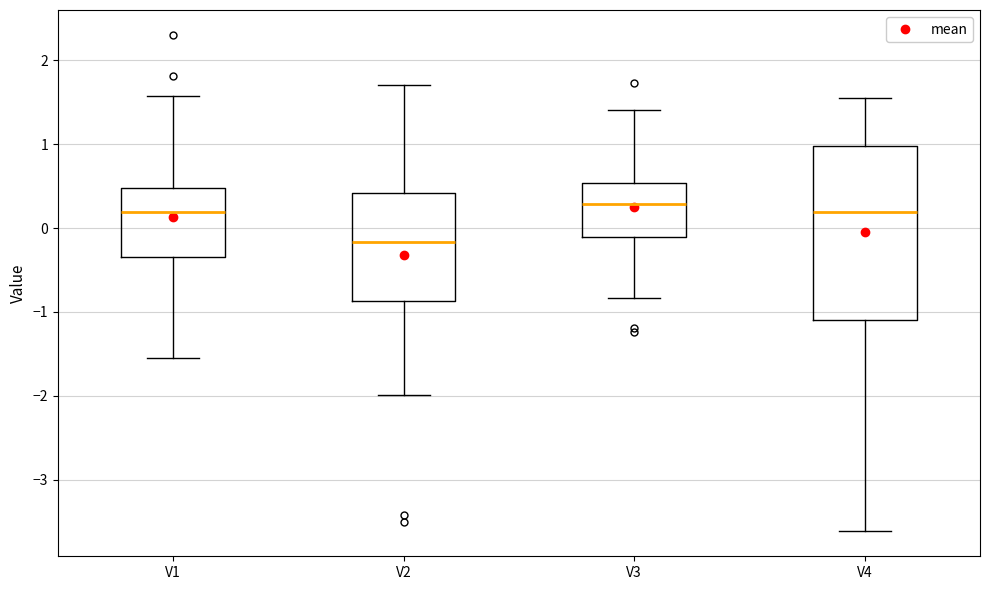

Which box has the lowest median line?

V2